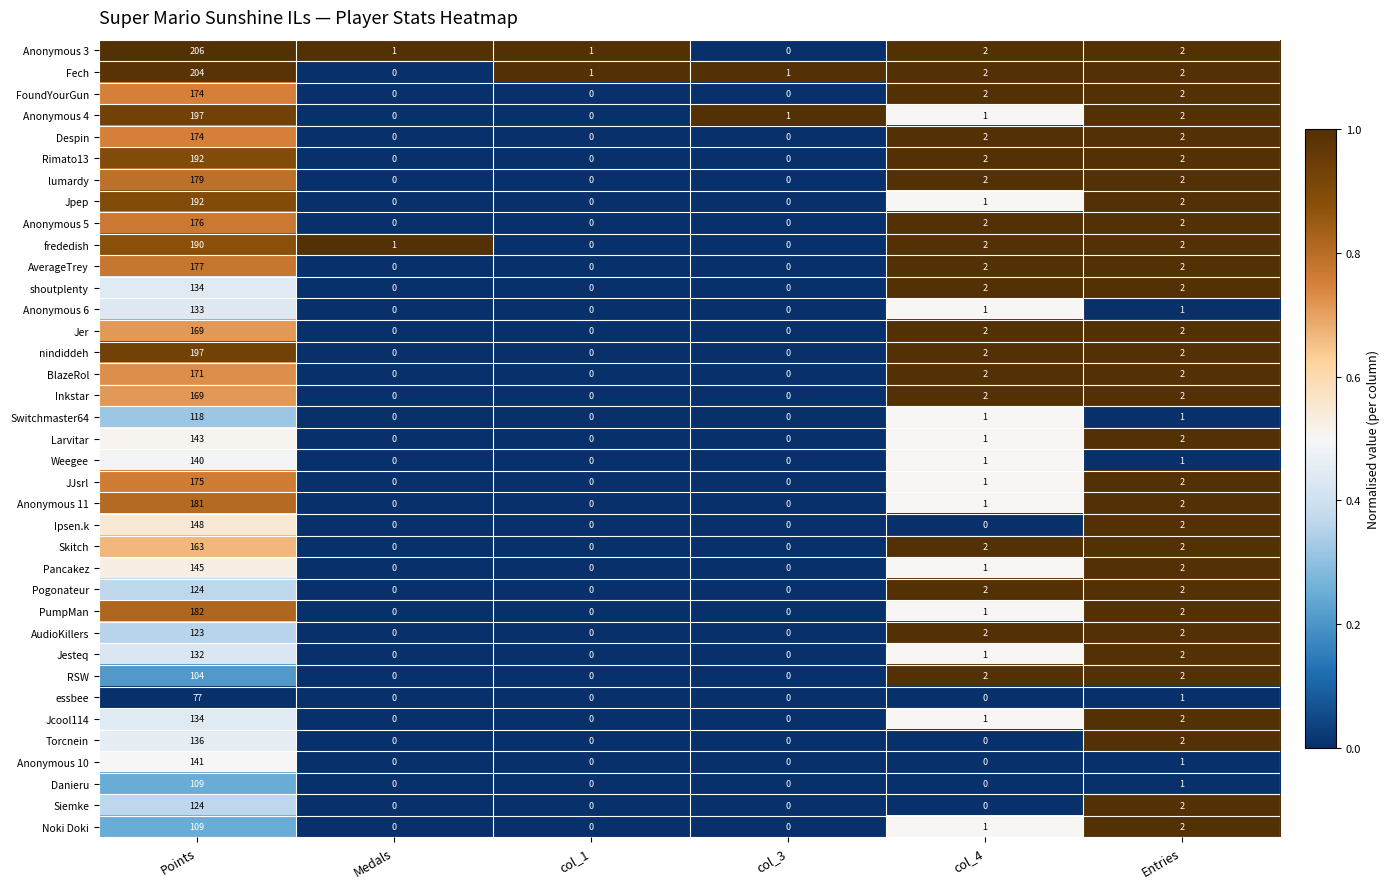

Between Points and Entries, which series saw the biggest shift?

Anonymous 3